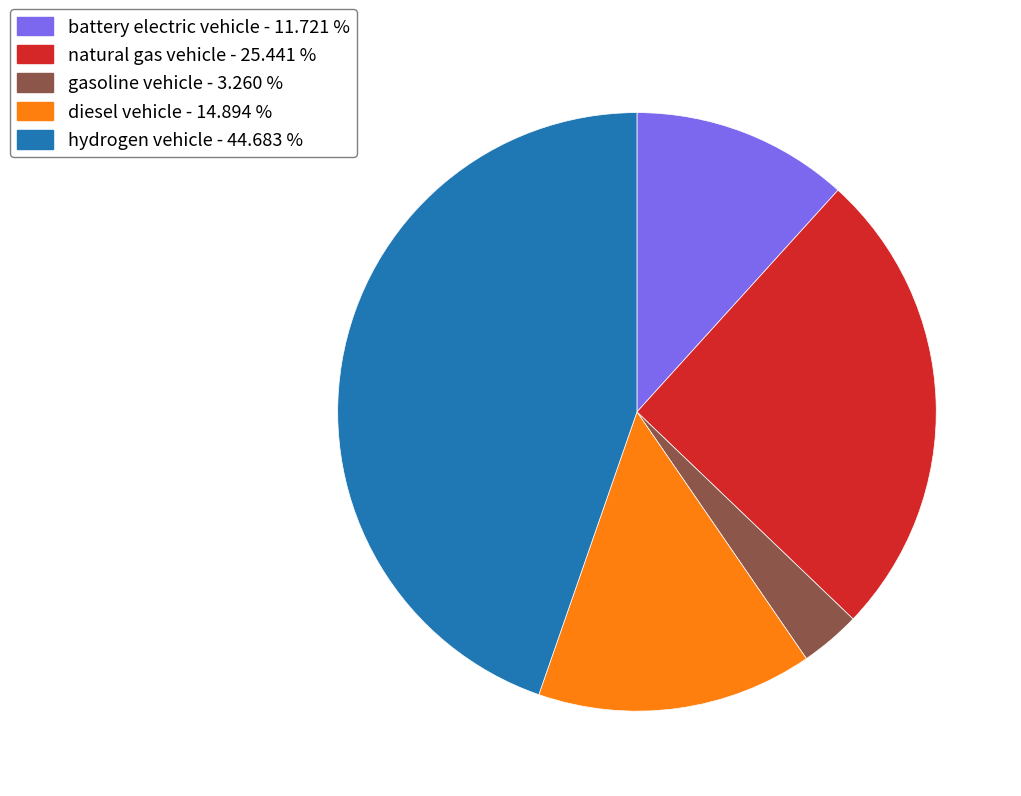

Which has a higher value, battery electric vehicle or natural gas vehicle?

natural gas vehicle